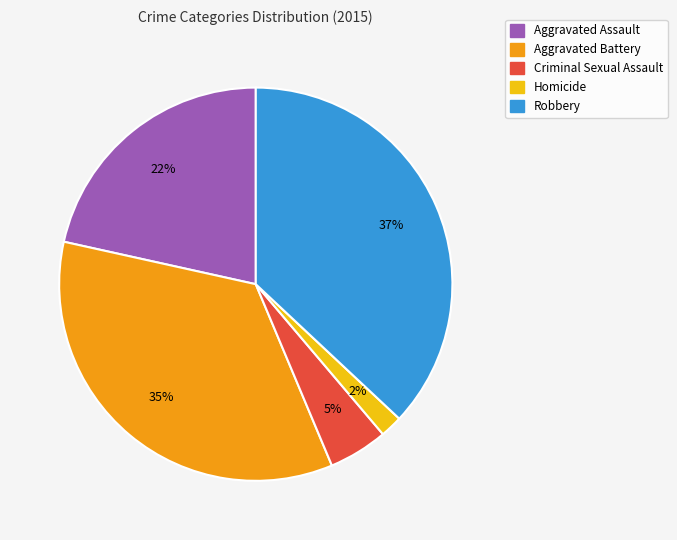

To the nearest percent, what is the difference between the largest and smallest slice percentages?

35%